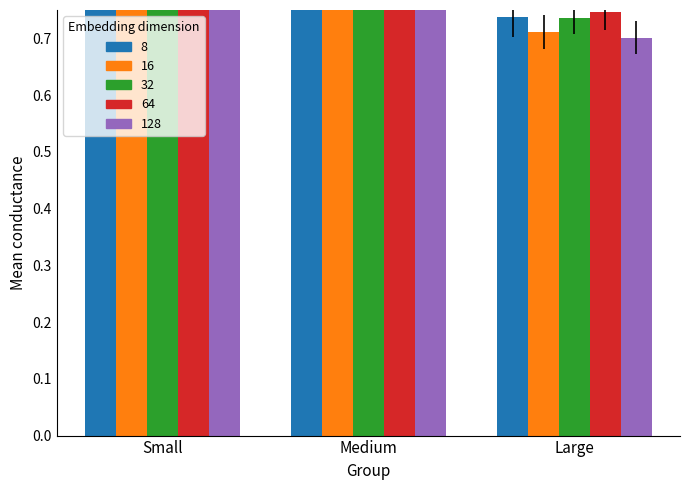

The value of ReLU at Medium is 1.3. True or false?

False